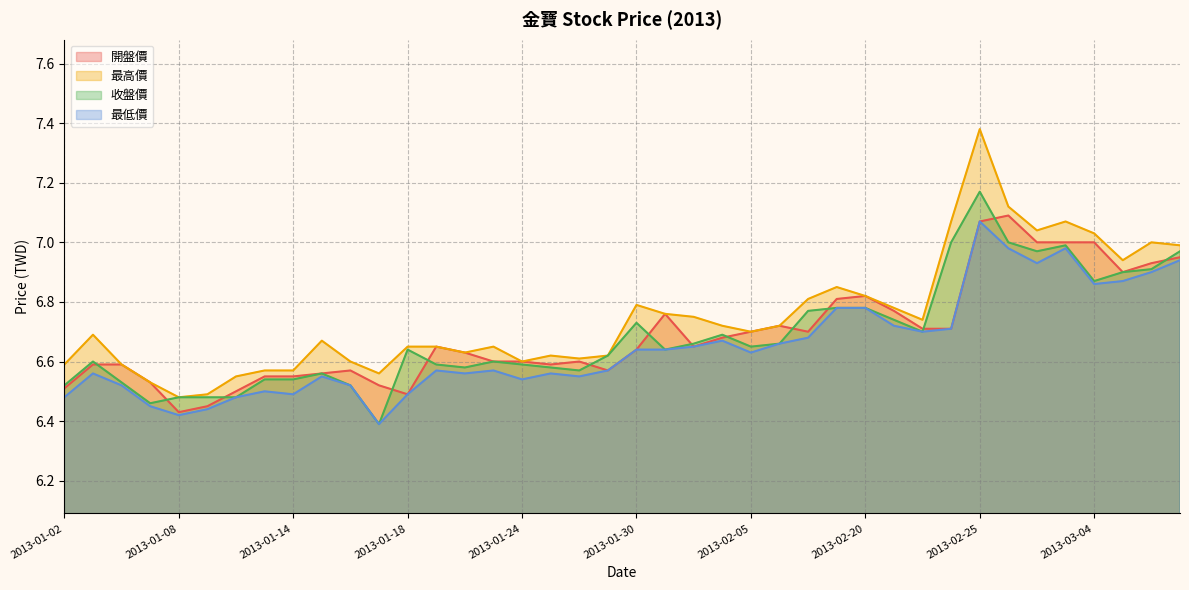

How many lines are shown in the chart?

4